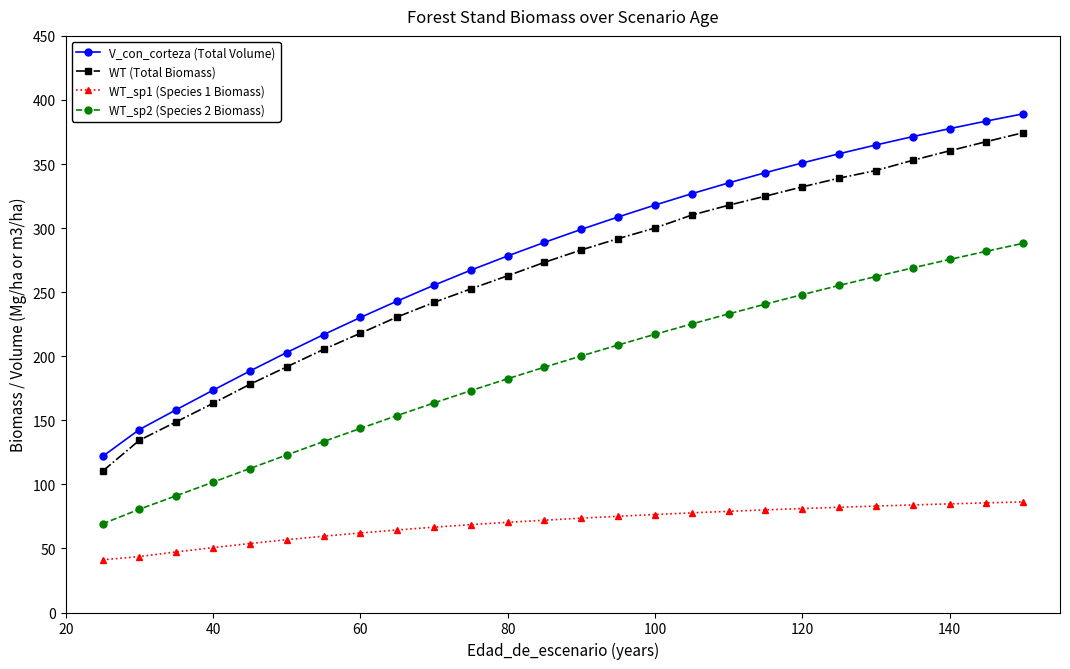

Which series has the widest spread of values?

V_con_corteza (Total Volume)